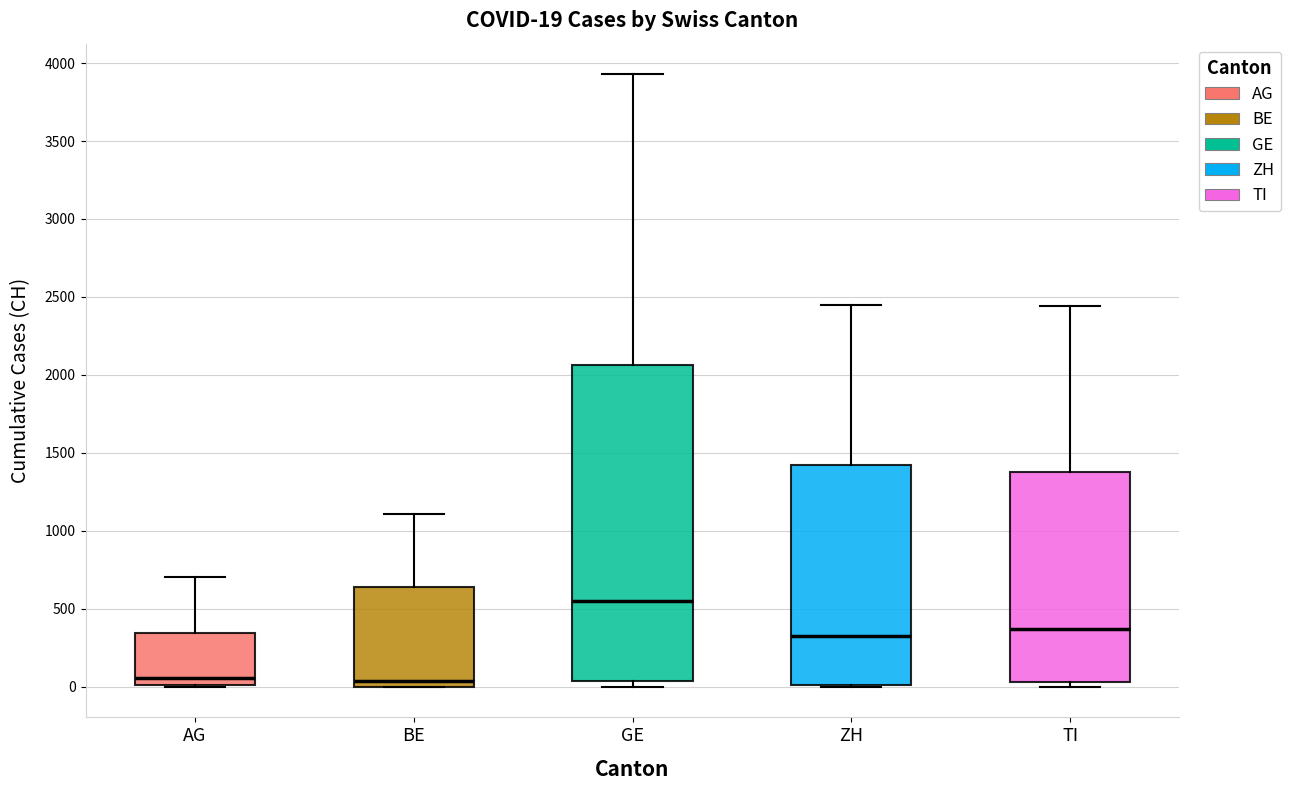

Which box has the highest median line?

GE